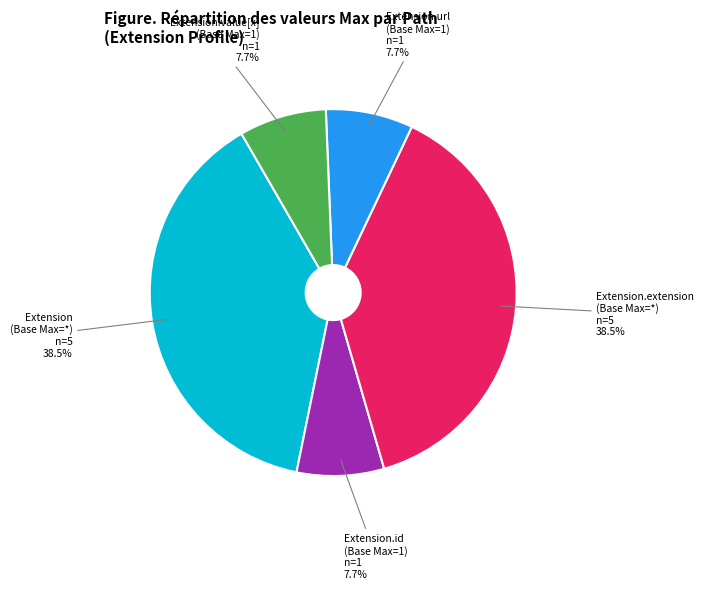

How many slices are in this pie chart?

5